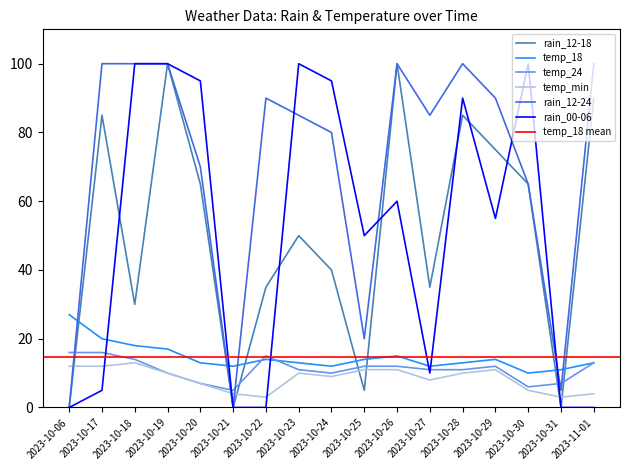

Where is temp_min nearest to the value 8?

2023-10-27